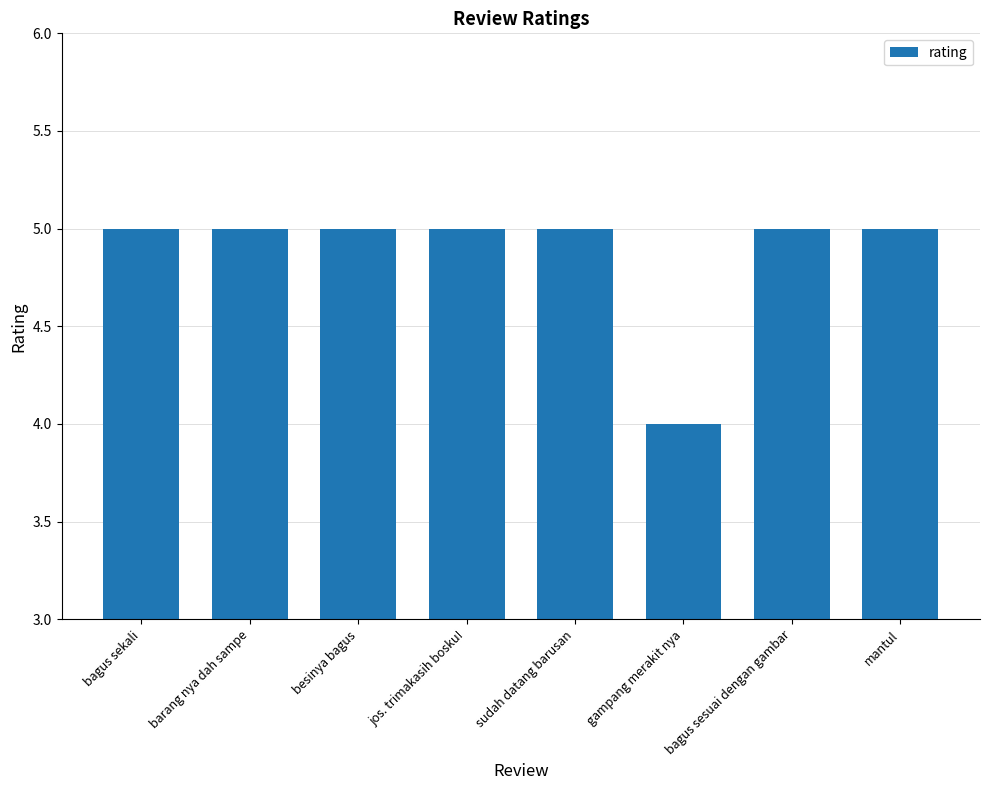

Reading left to right, extract all data points from this chart.

bagus sekali=5	barang nya dah sampe=5	besinya bagus=5	jos. trimakasih bosku!=5	sudah datang barusan=5	gampang merakit nya=4	bagus sesuai dengan gambar=5	mantul=5